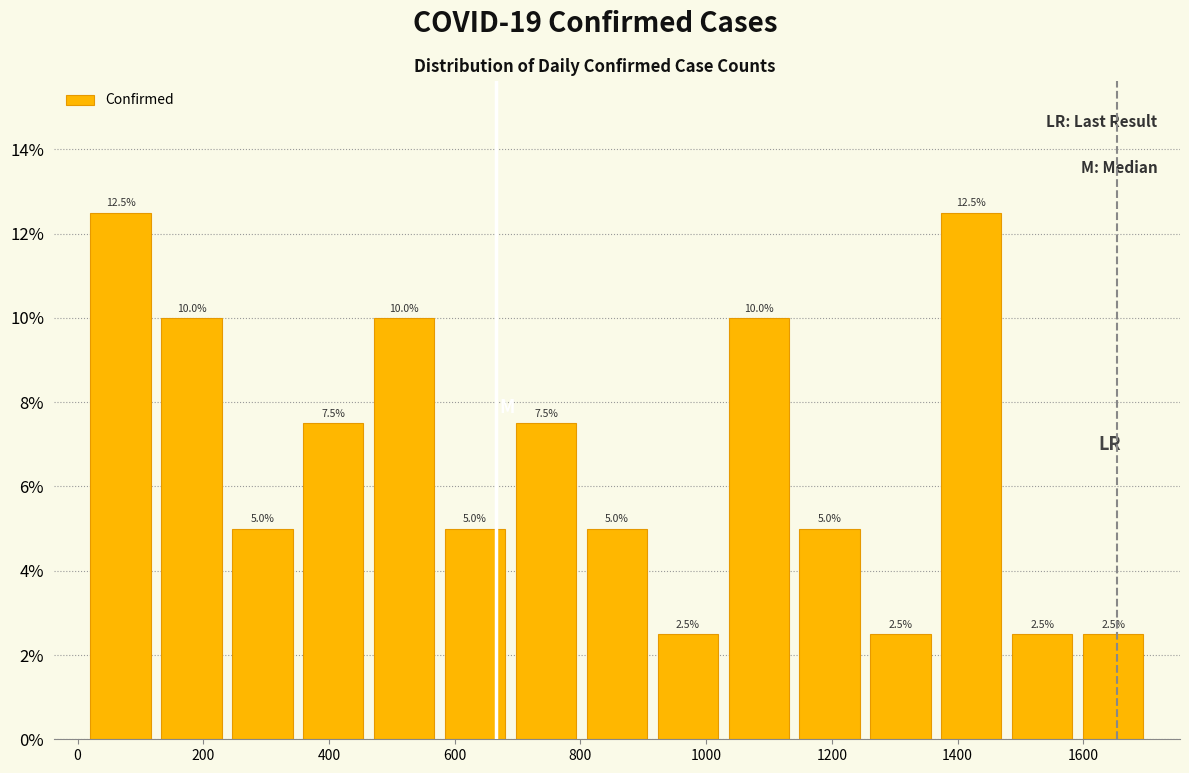

What is the height of the bar covering 1140 to 1260 on the x-axis? The bar edges are not printed on the chart, so give them approximately, as read against the axis.

5.0